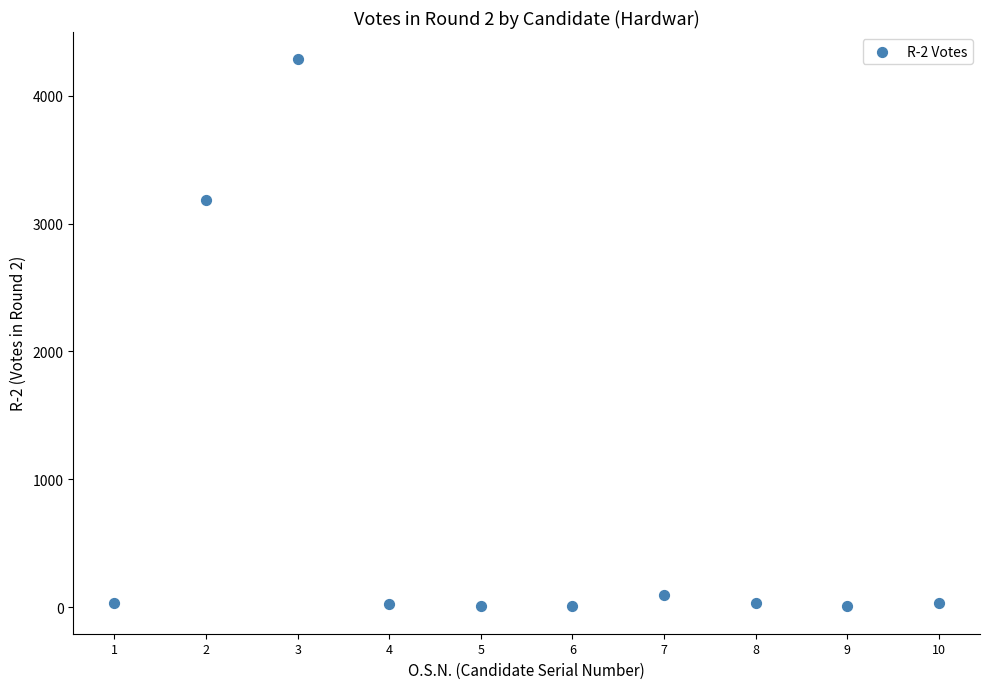

What Y value in the scatter plot is closest to 2144?

3186